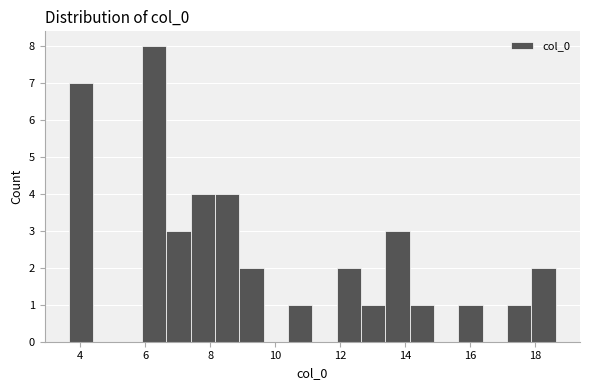

Read against the x-axis, roughly where is the centre of the tallest bar?

6.2